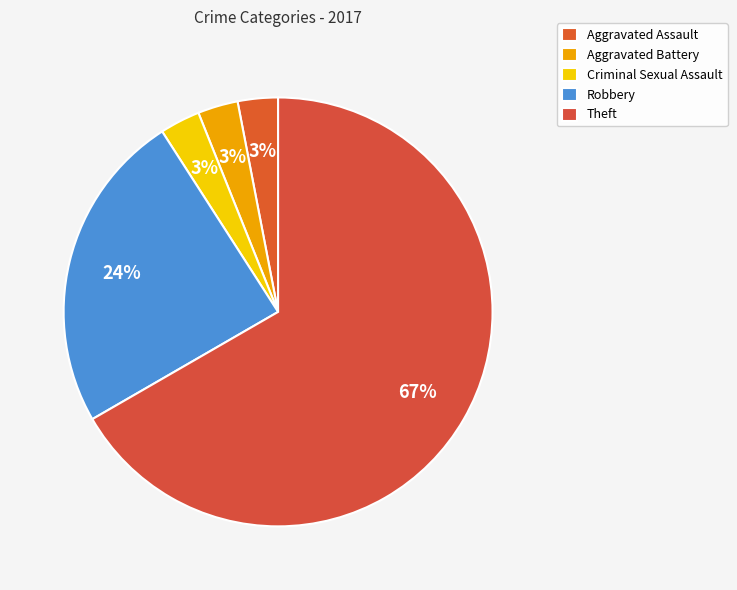

To the nearest percent, what is the combined percentage of Criminal Sexual Assault and Robbery?

27%